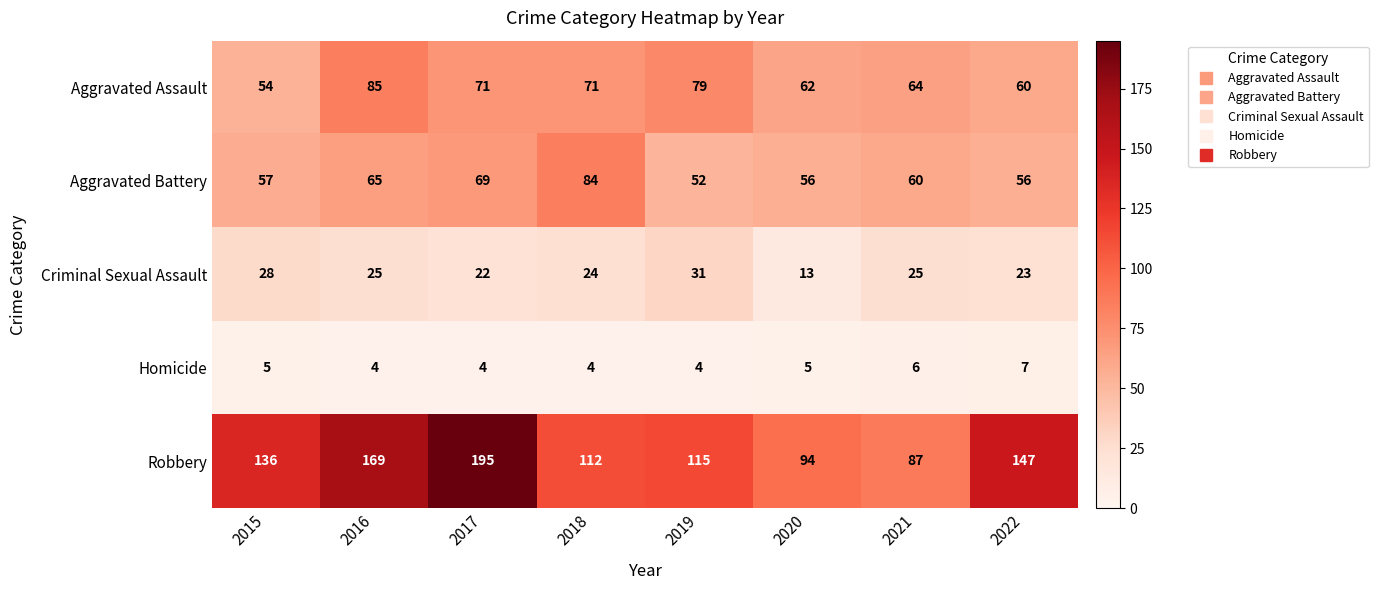

How many categories are shown in the chart?

8